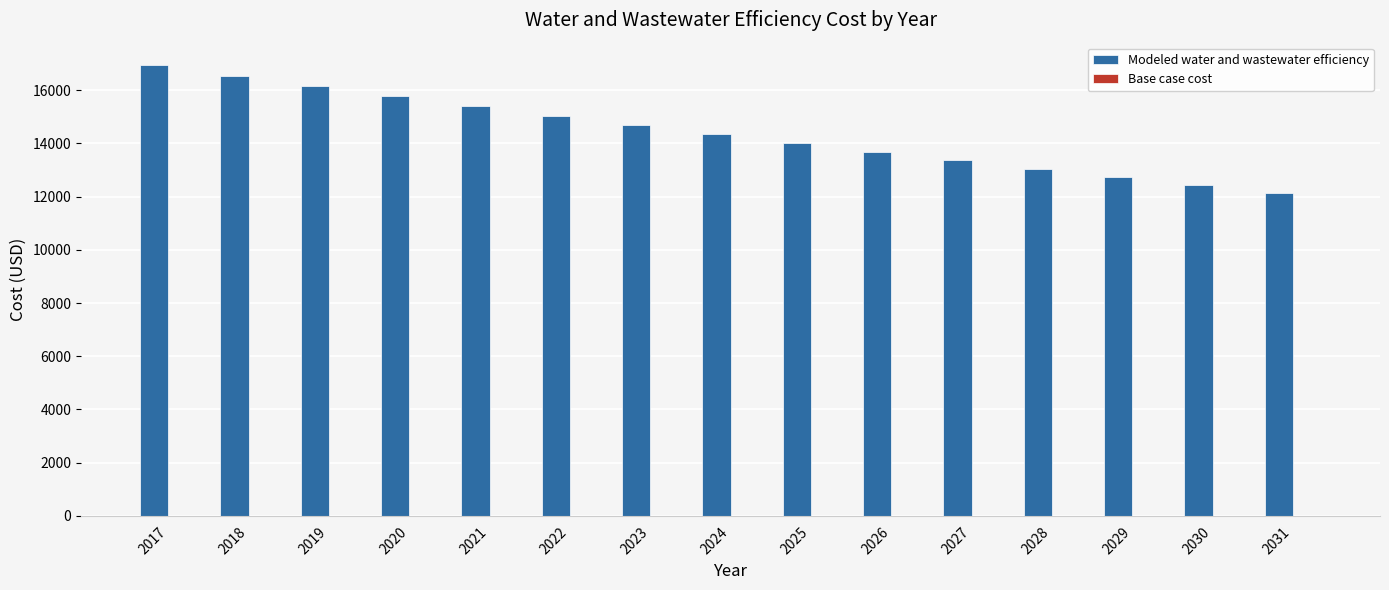

How many distinct data groups are displayed?

1